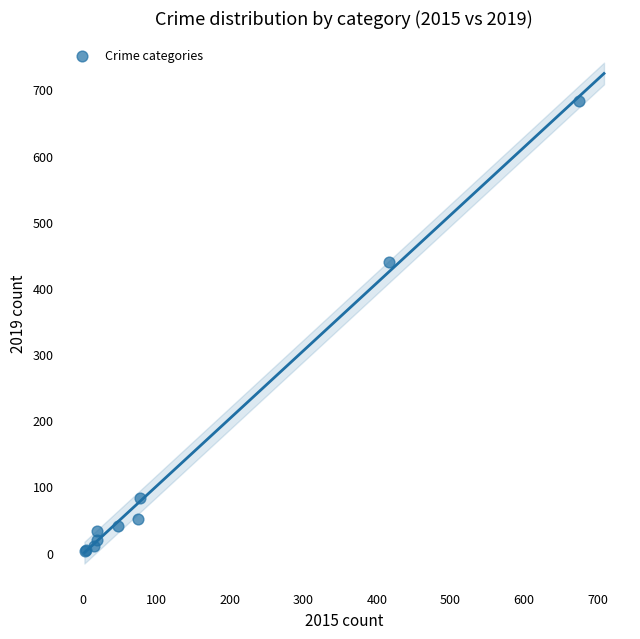

What Y value in the scatter plot is closest to 342?

440